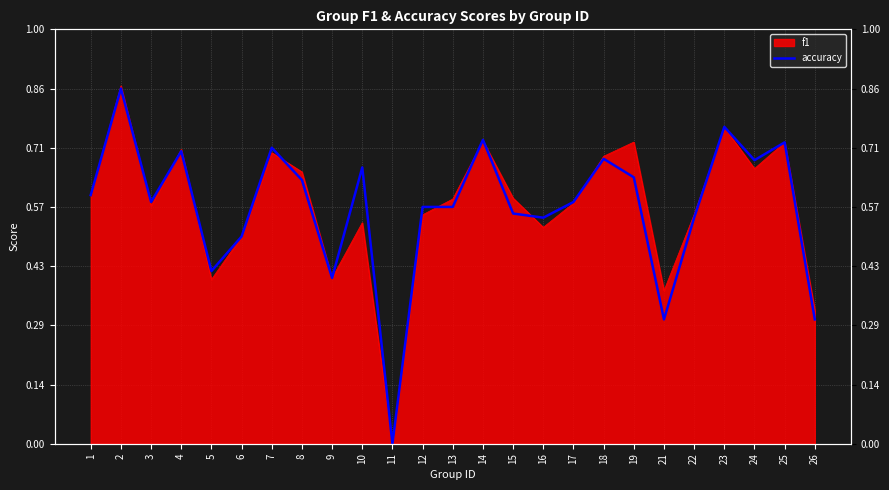

What is the difference between the maximum and second lowest values?

0.6